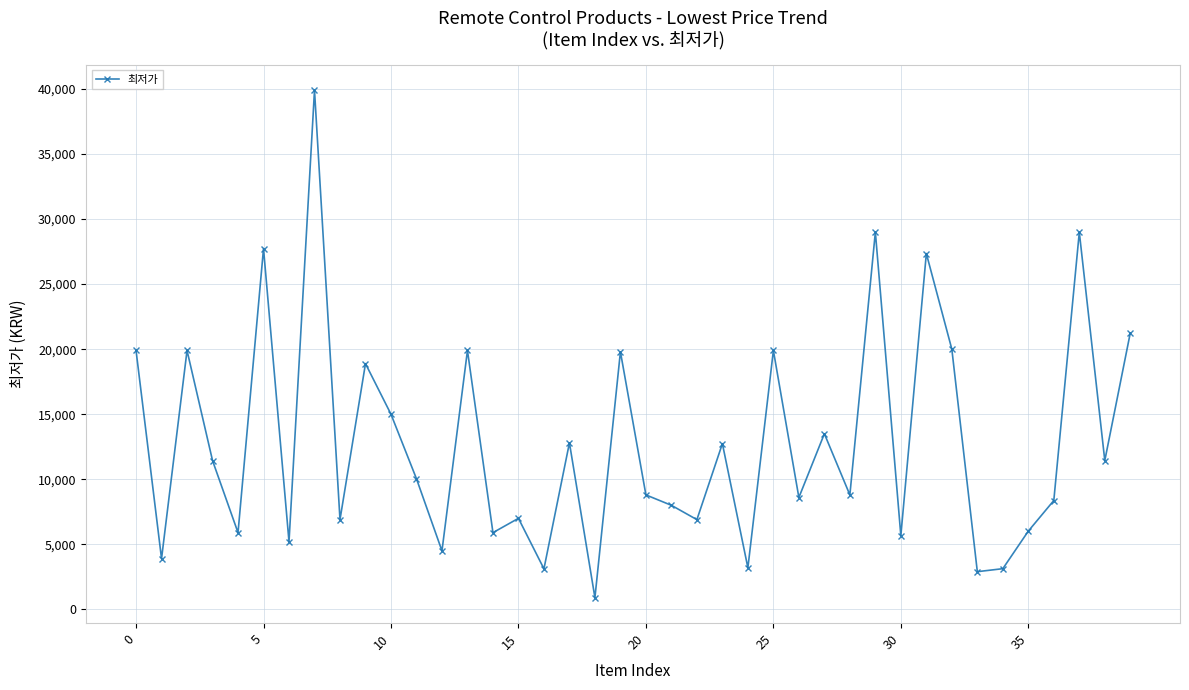

What is the maximum value shown in the chart?

39900